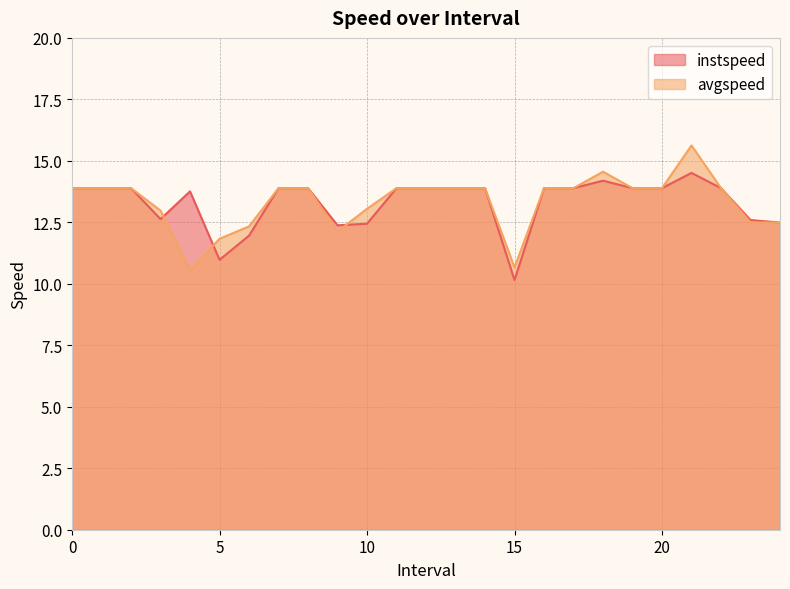

Reading left to right, transcribe all the data shown in this chart.

instspeed: 0=13.9	1=13.9	2=13.9	3.0=12.6	4.0=13.8	5.0=11.0	6.0=12.0	7=13.9	8=13.9	9.0=12.4	10.0=12.4	11=13.9	12=13.9	13=13.9	14=13.9	15.0=10.2	16=13.9	17=13.9	18.0=14.2	19=13.9	20=13.9	21.0=14.5	22=13.9	23.0=12.6	24.0=12.5
avgspeed: 0=13.9	1=13.9	2=13.9	3.0=13.0	4.0=10.5	5.0=11.8	6.0=12.3	7=13.9	8=13.9	9.0=12.1	10.0=13.1	11=13.9	12=13.9	13=13.9	14=13.9	15.0=10.7	16=13.9	17=13.9	18.0=14.6	19=13.9	20=13.9	21.0=15.6	22=13.9	23.0=12.5	24.0=12.5